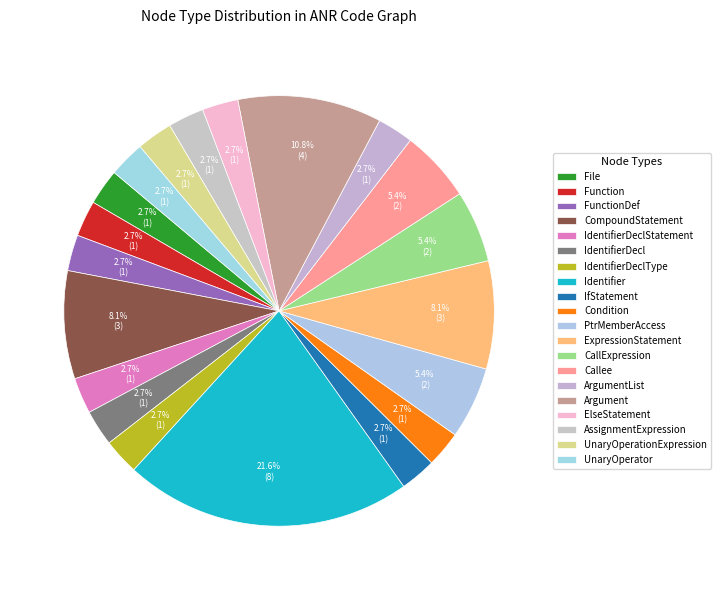

What is the change in value from IdentifierDecl to ExpressionStatement?

+2